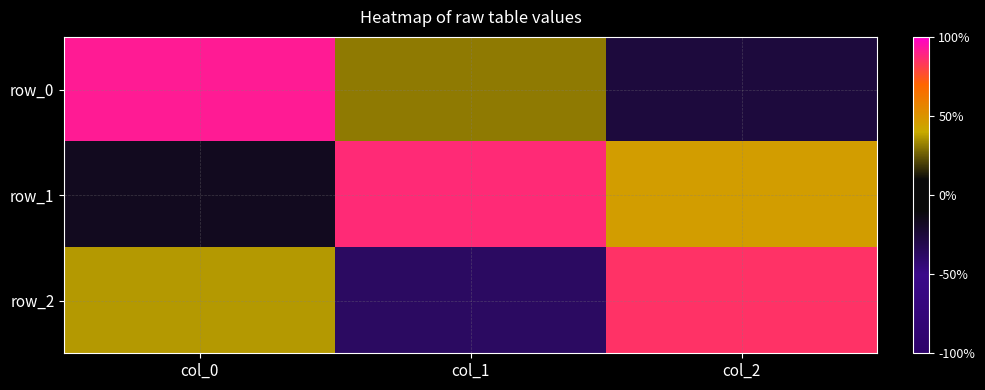

Which series has the largest total across all categories?

row_1